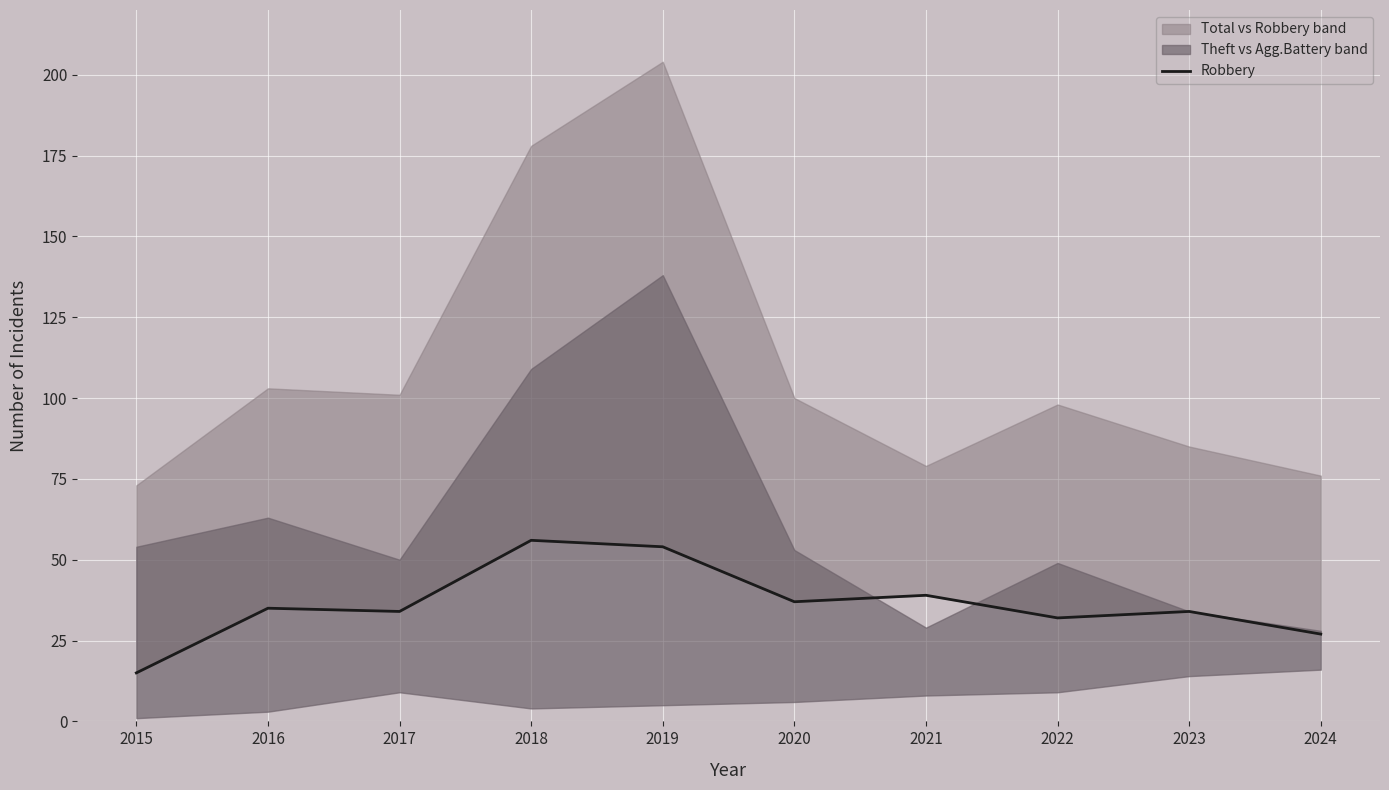

Approximately how many times larger is the value at 2017 compared to 2023?

1.0